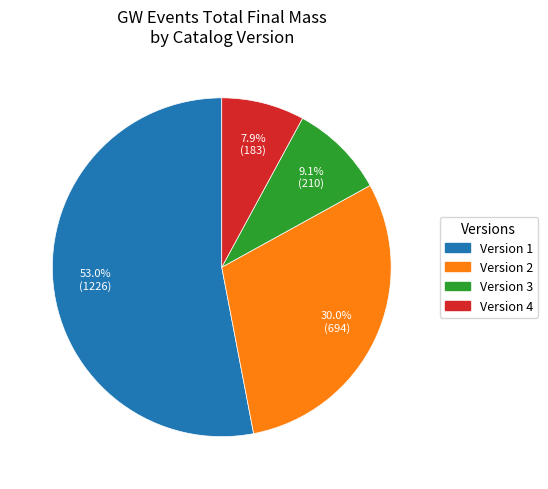

Combined, what portion of the pie is Version 4 and Version 3?

17.0%